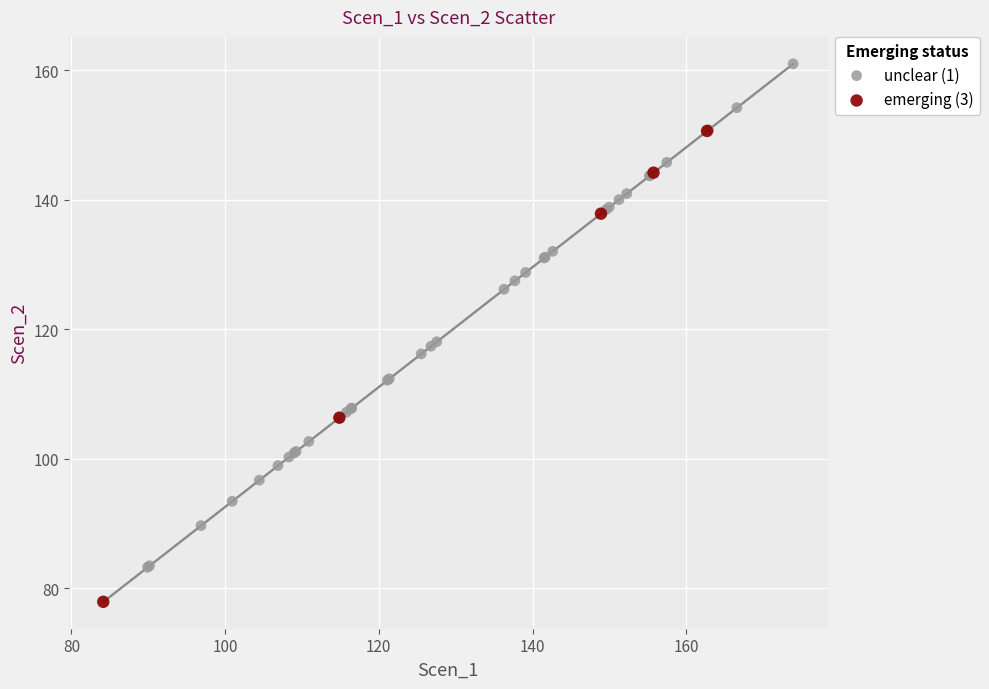

Which series reaches the minimum Y coordinate?

emerging (3)